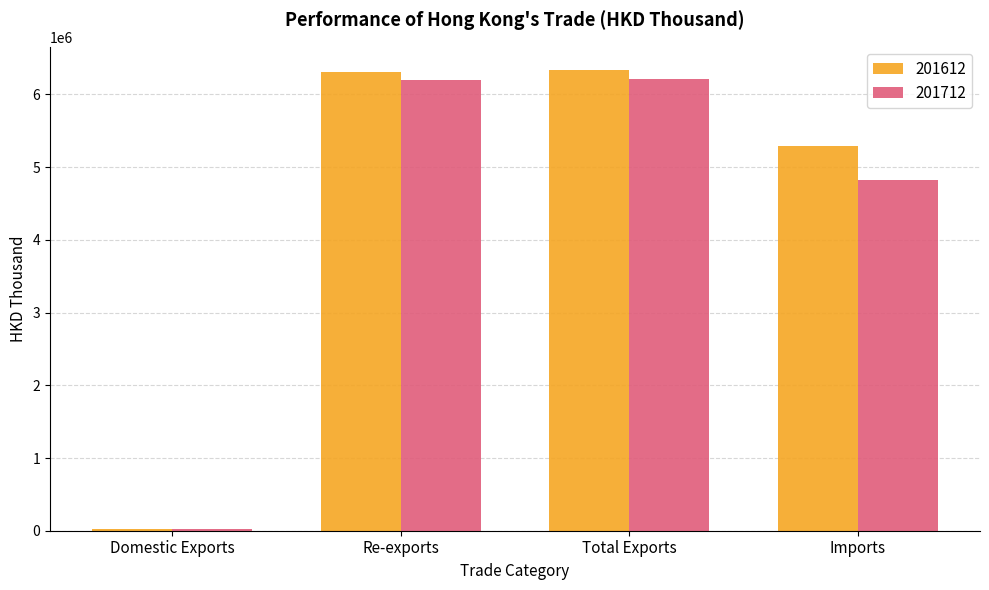

Which series has the largest range (max minus min)?

201612